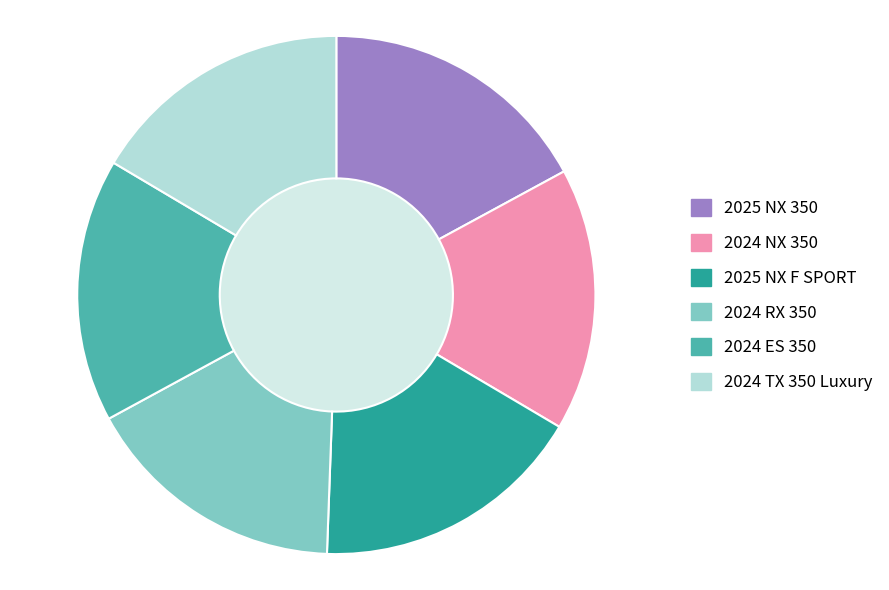

The 2025 NX 350 slice represents 24% of the pie. True or false?

False